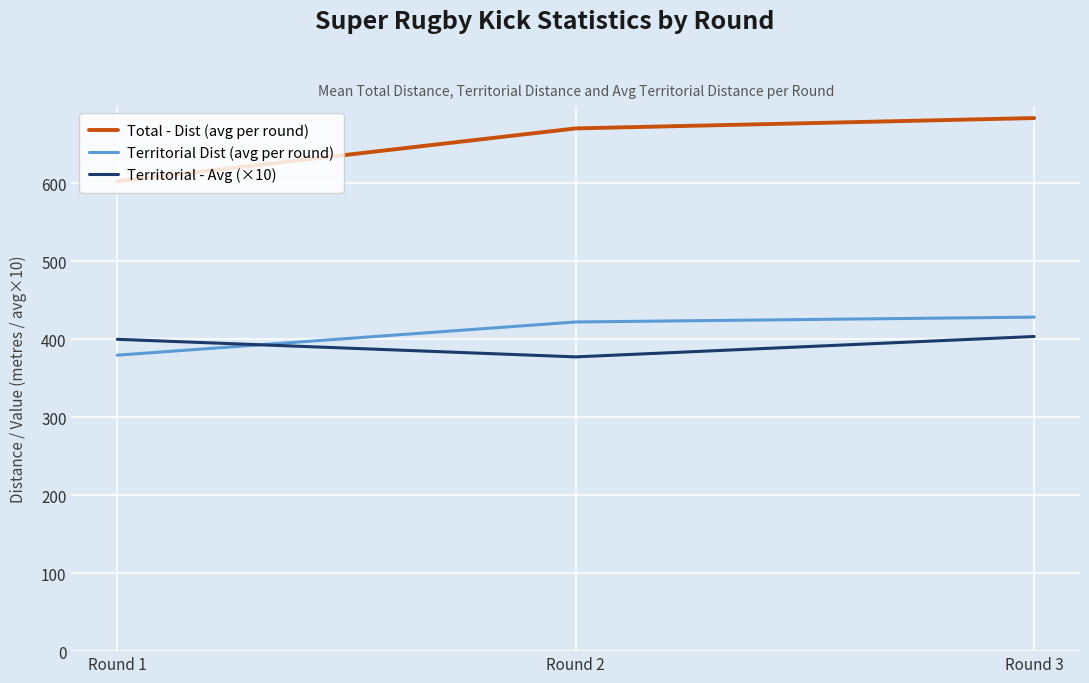

What is the maximum value for Total - Dist (avg per round)?

683.3